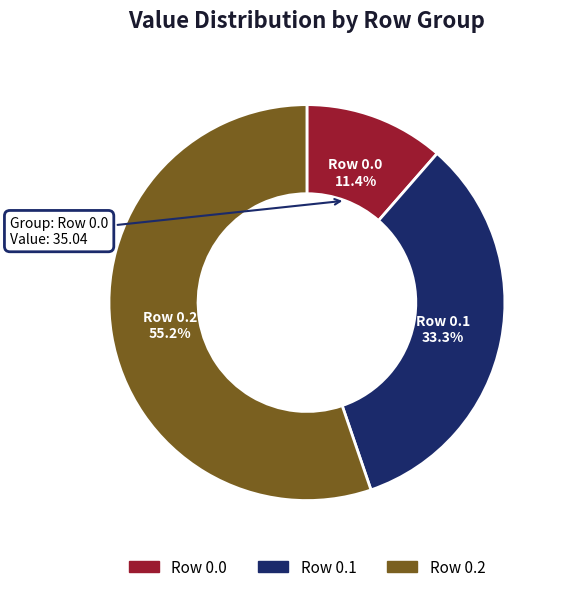

Between Row 0.2 and Row 0.1, which is larger?

Row 0.2